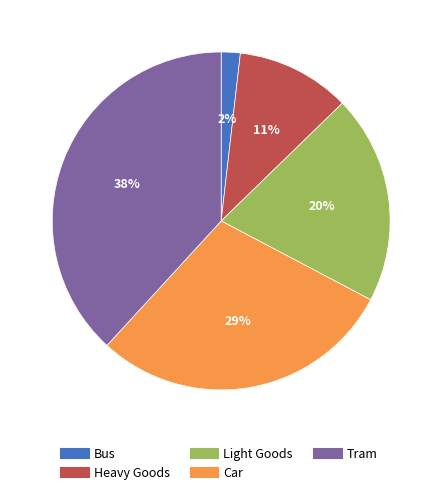

Which slice is the smallest?

Bus